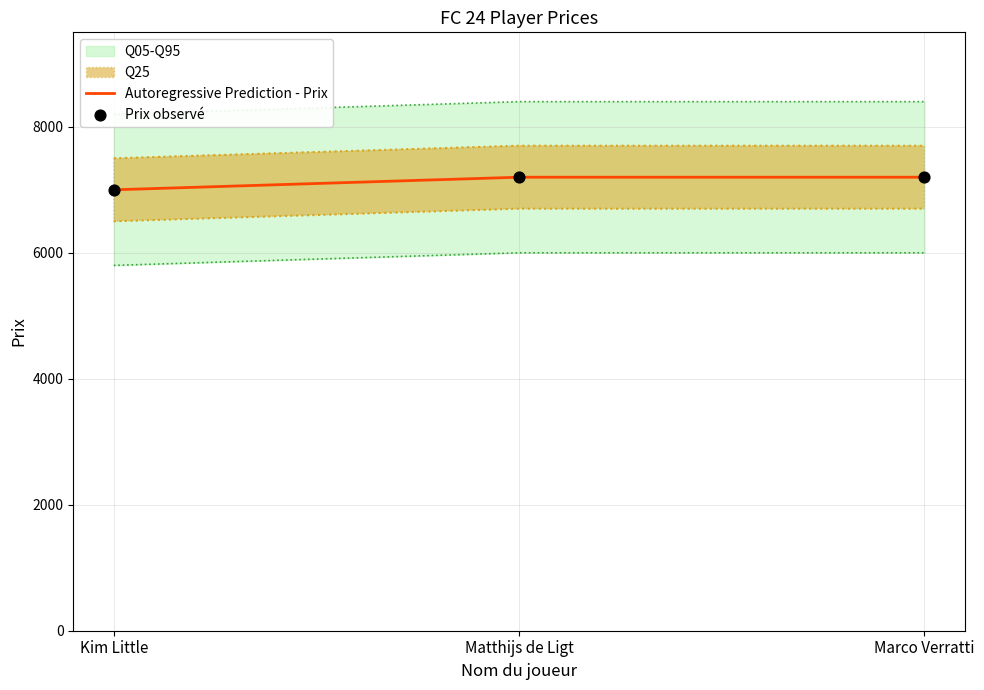

Which series has the largest total across all categories?

Autoregressive Prediction - Prix